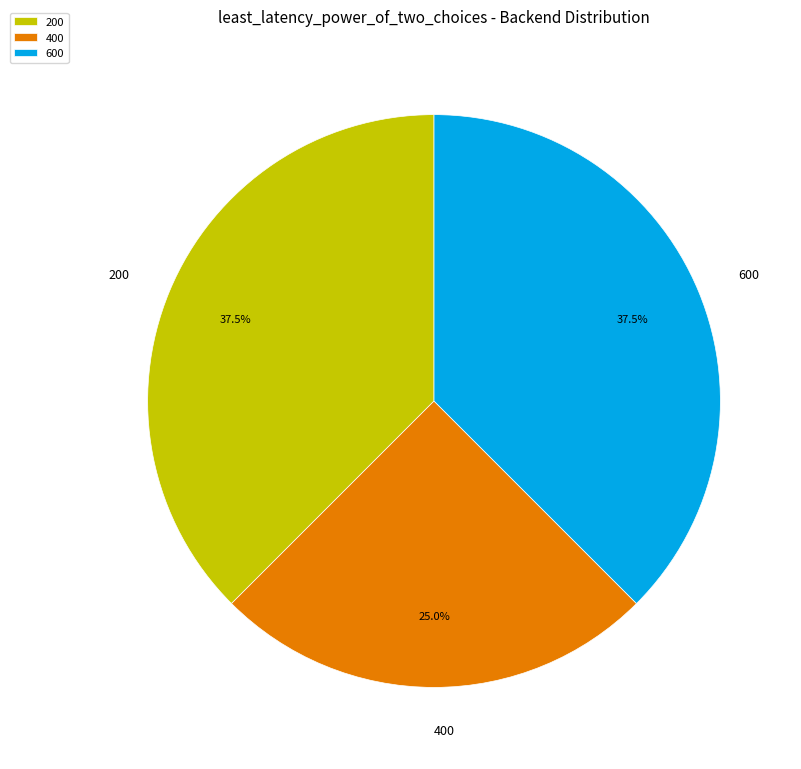

Is there any slice that represents more than half of the pie?

No